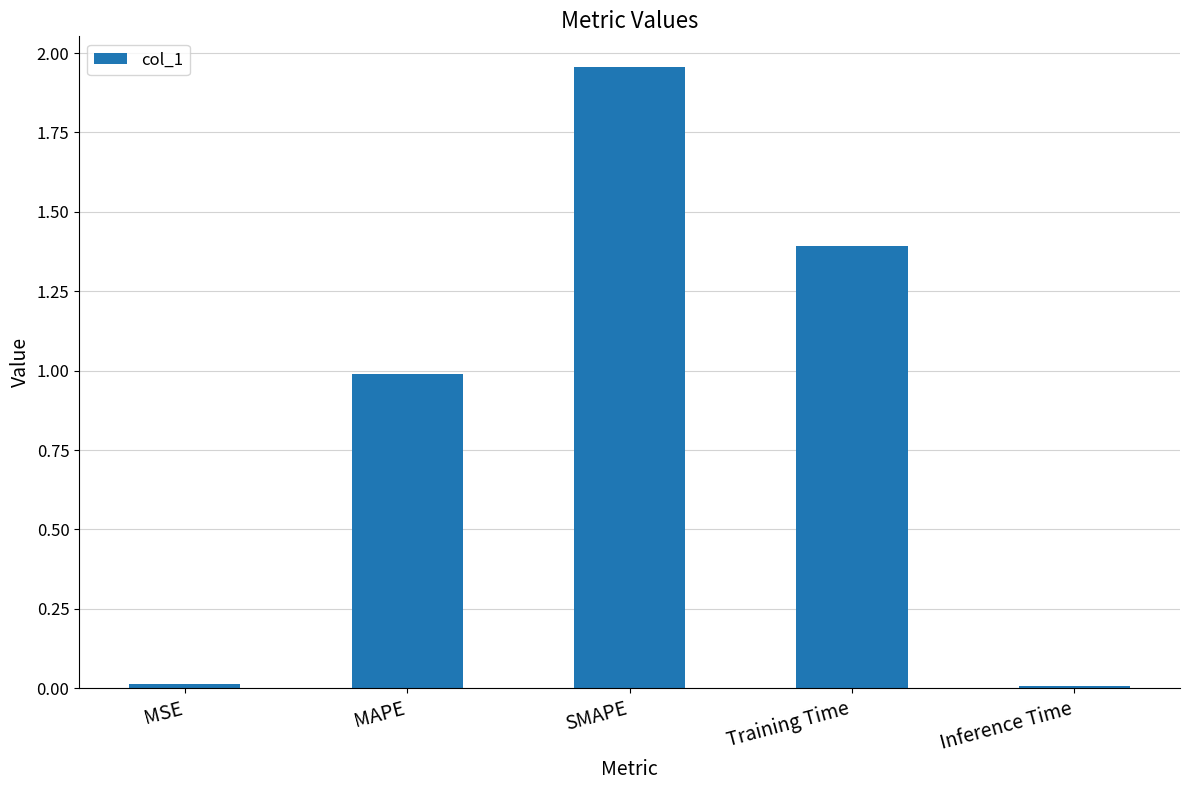

What is the change in value from SMAPE to Training Time?

-0.6